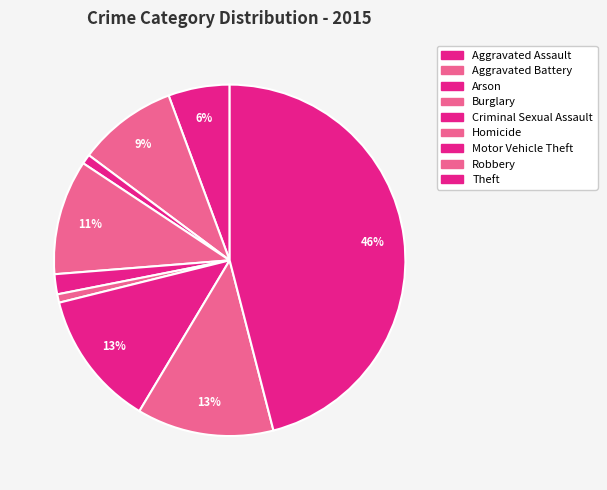

What percentage is NOT represented by Motor Vehicle Theft?

87.5%